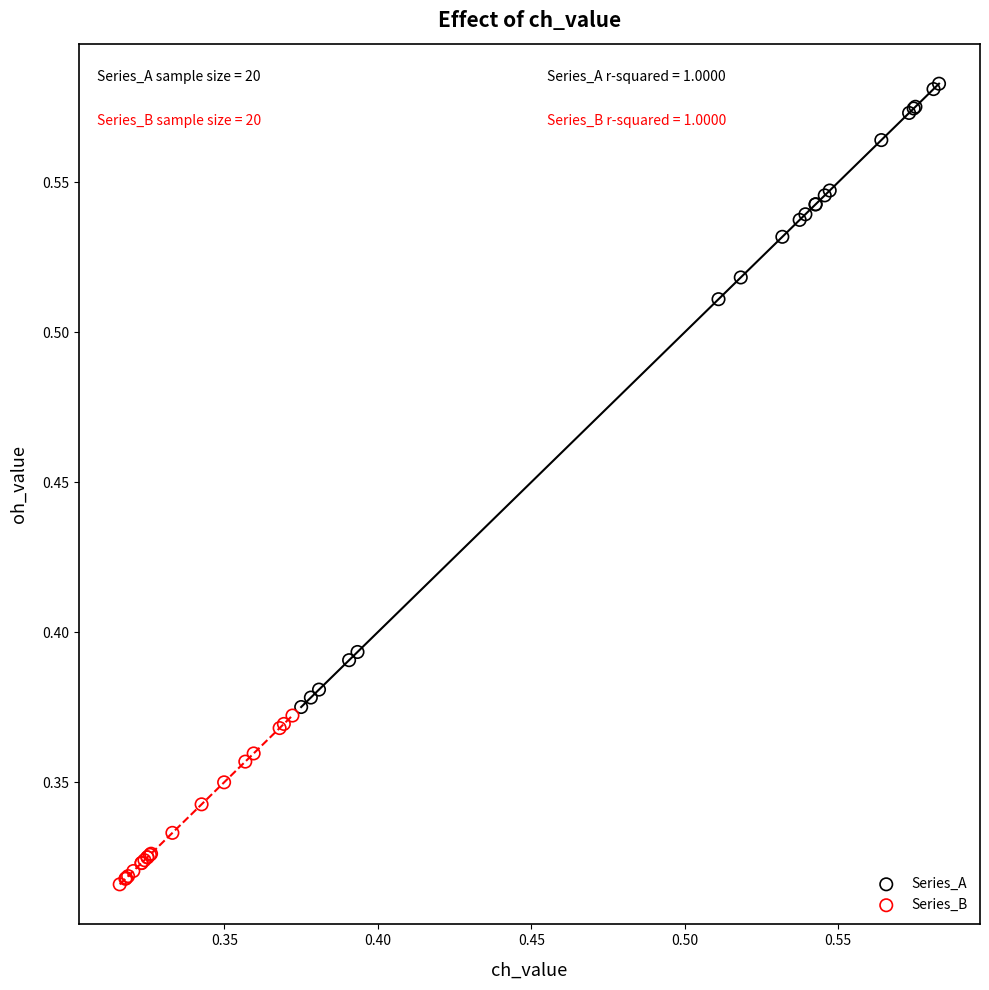

Which series contains the highest Y value?

Series_A